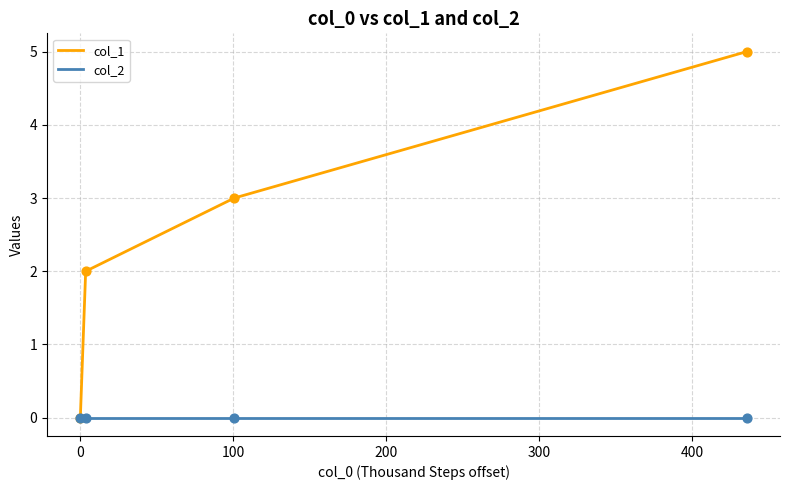

True or false: col_1 has more than 1 interior local peaks.

False